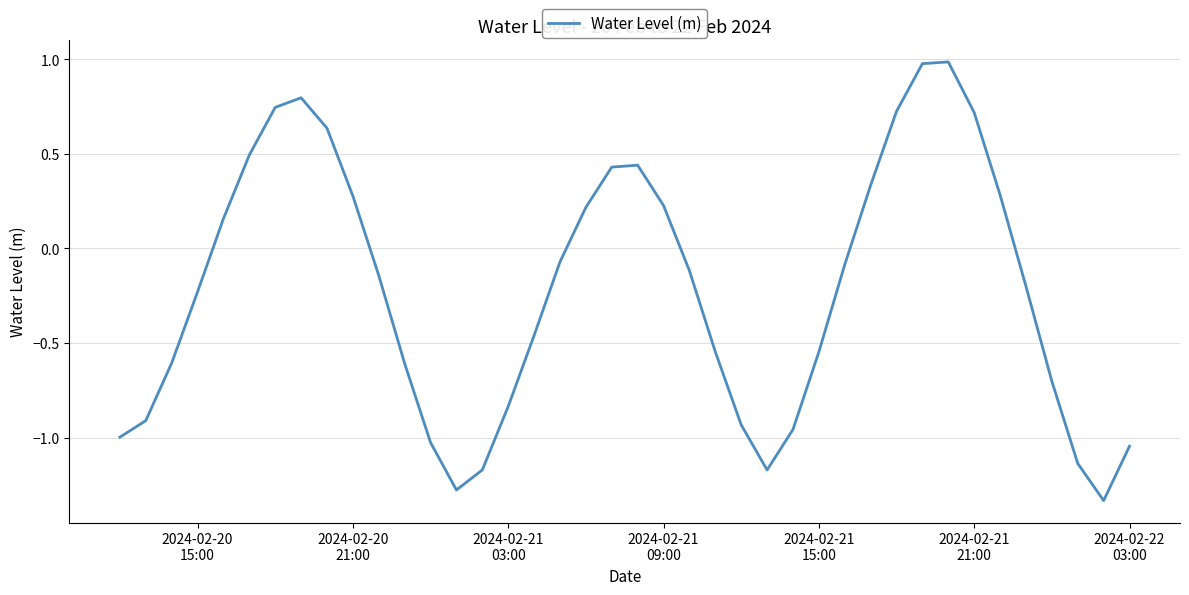

What is the greatest value displayed?

1.0